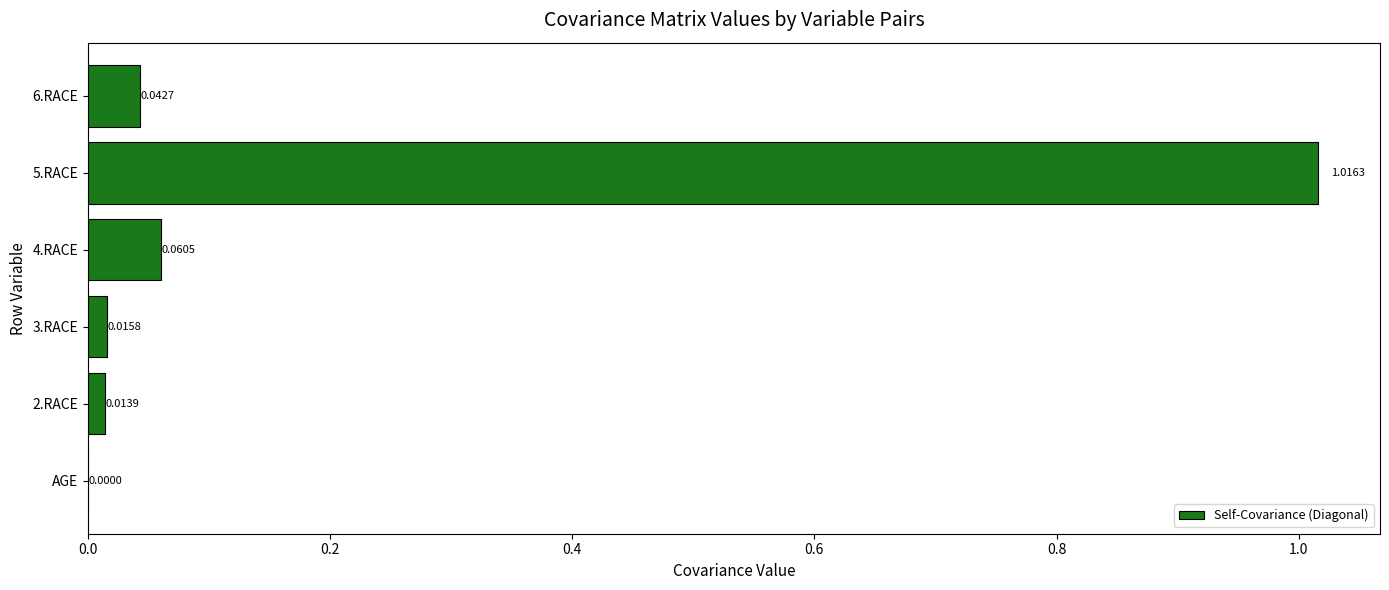

What is the sum of all values?

1.1